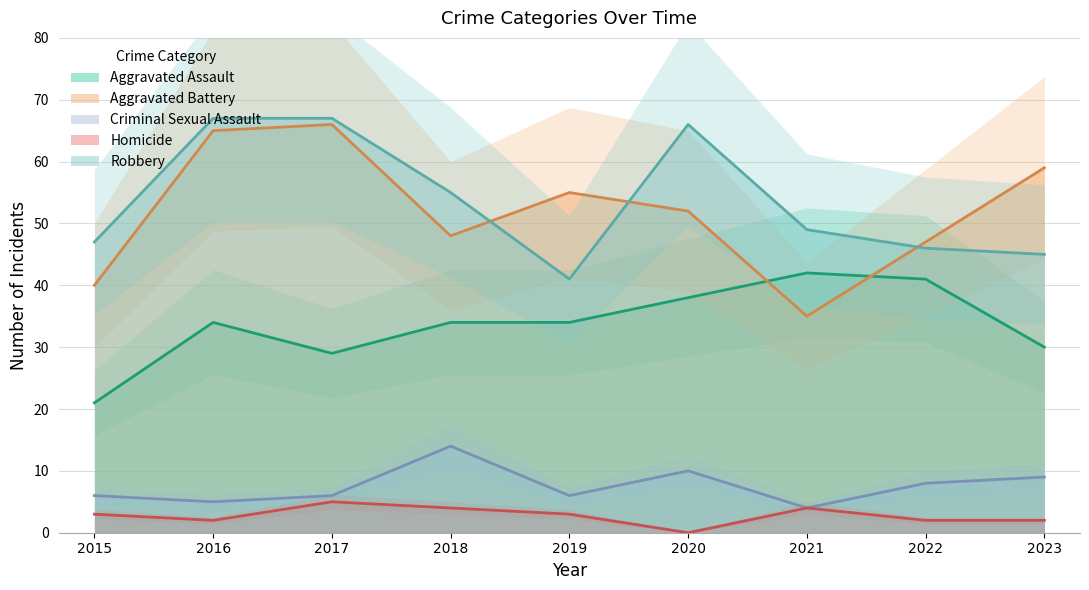

What is the difference between the Homicide values at 2020 and 2022?

2